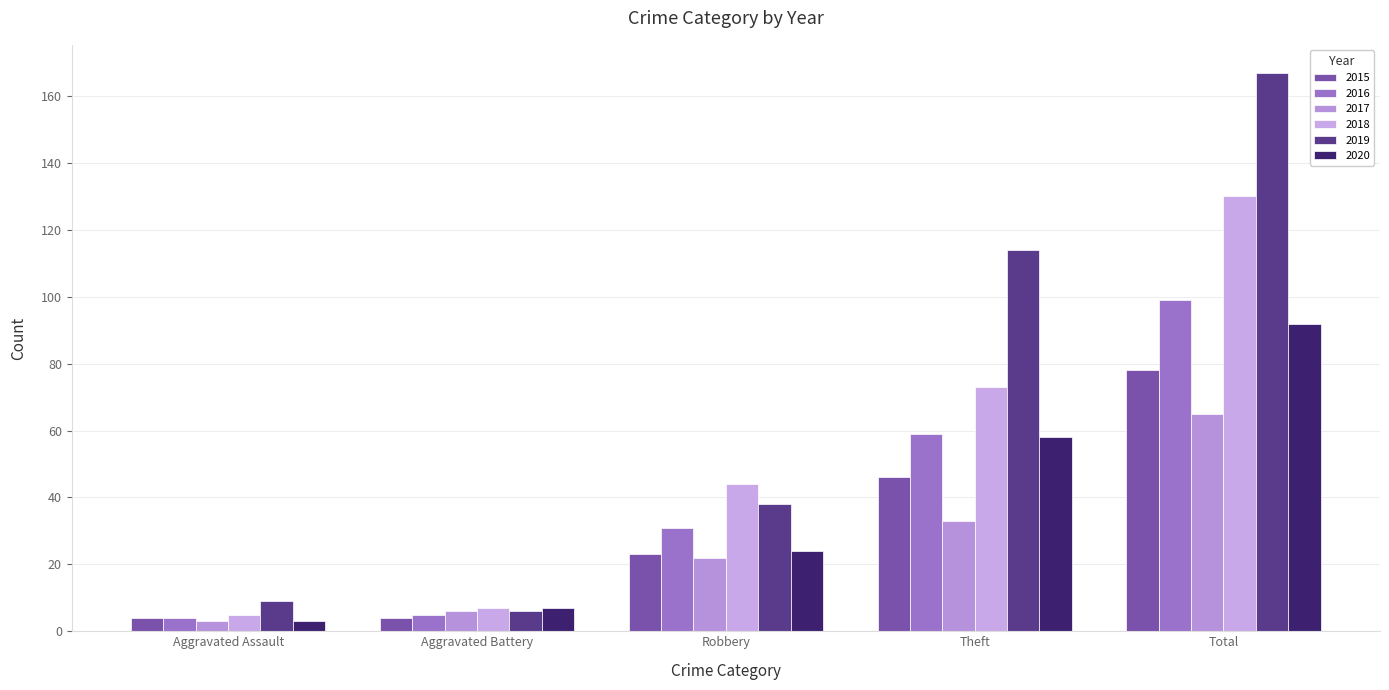

Between Robbery and Theft, which series saw the biggest shift?

2019